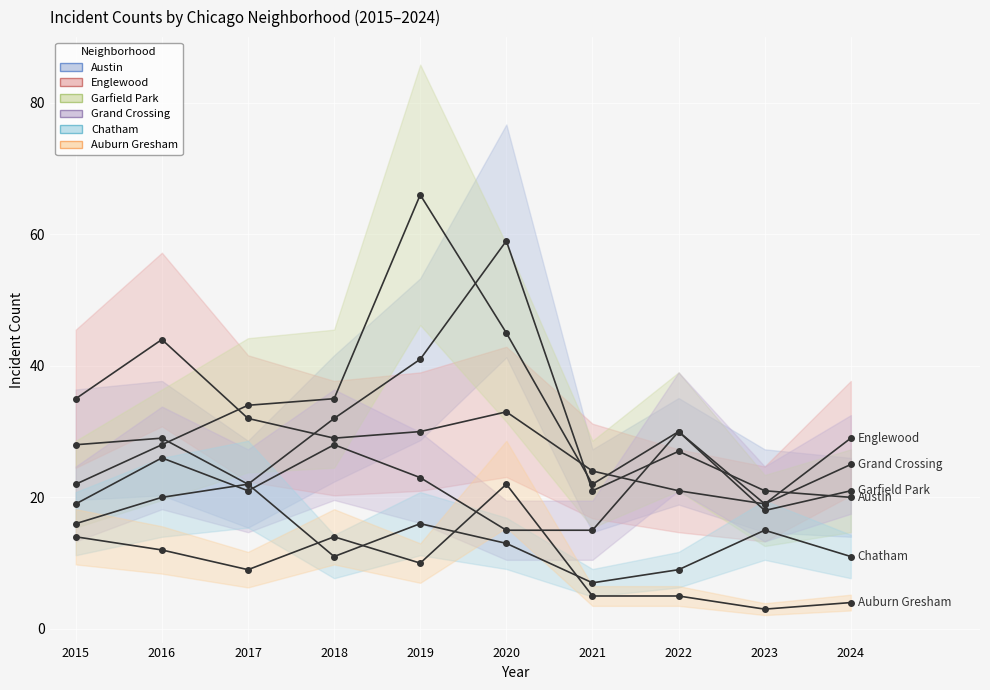

At which category does Chatham reach its first local valley?

2018